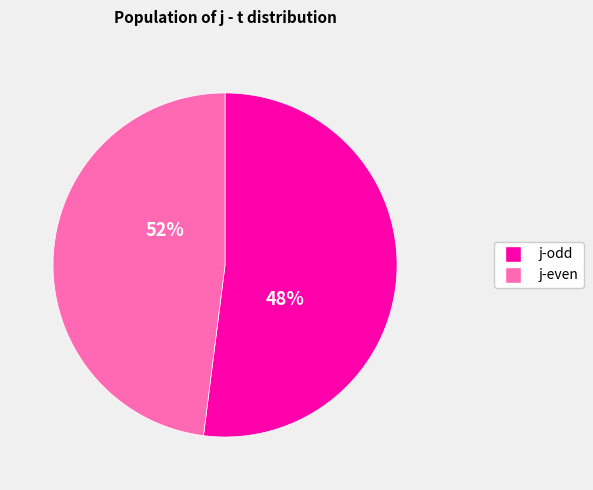

Combined, do 7 and 3 account for over 50%?

No